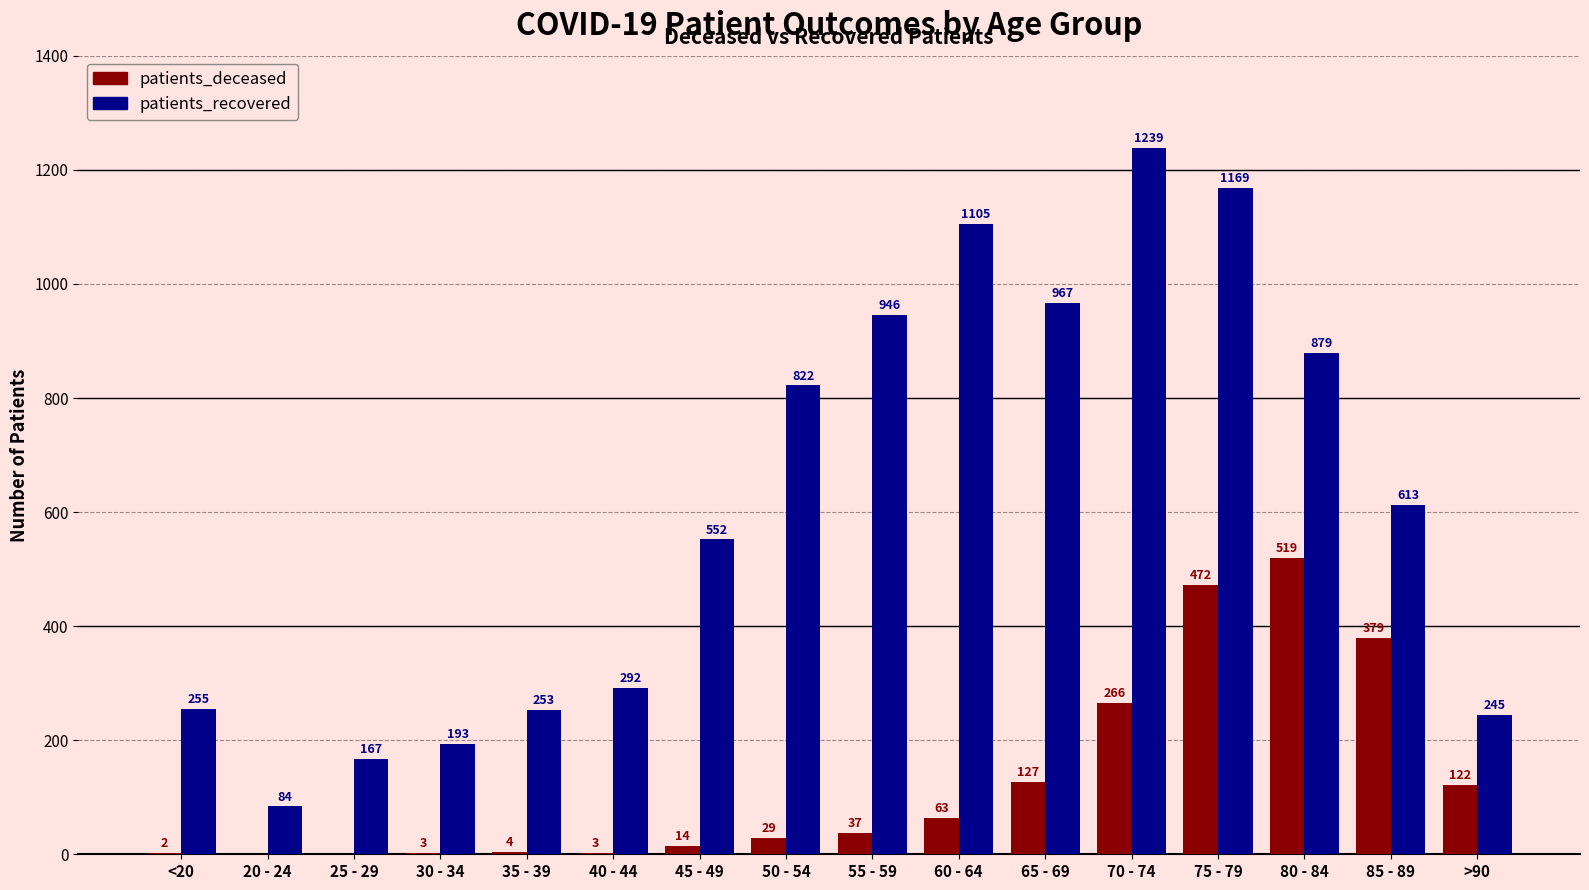

What is the sum of the patients_recovered values at 70 - 74 and 35 - 39?

1492